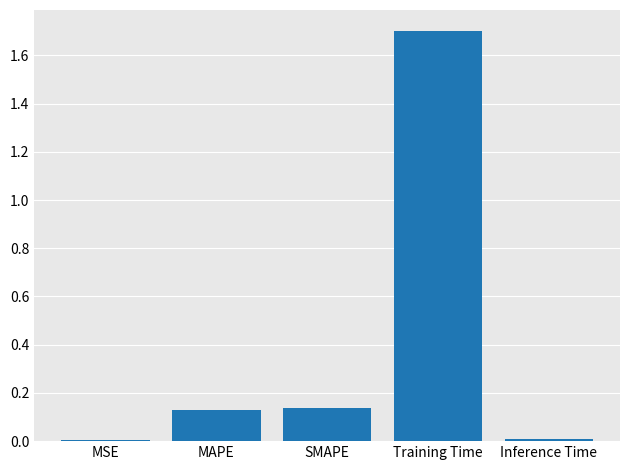

What value does the data have at Training Time?

1.7